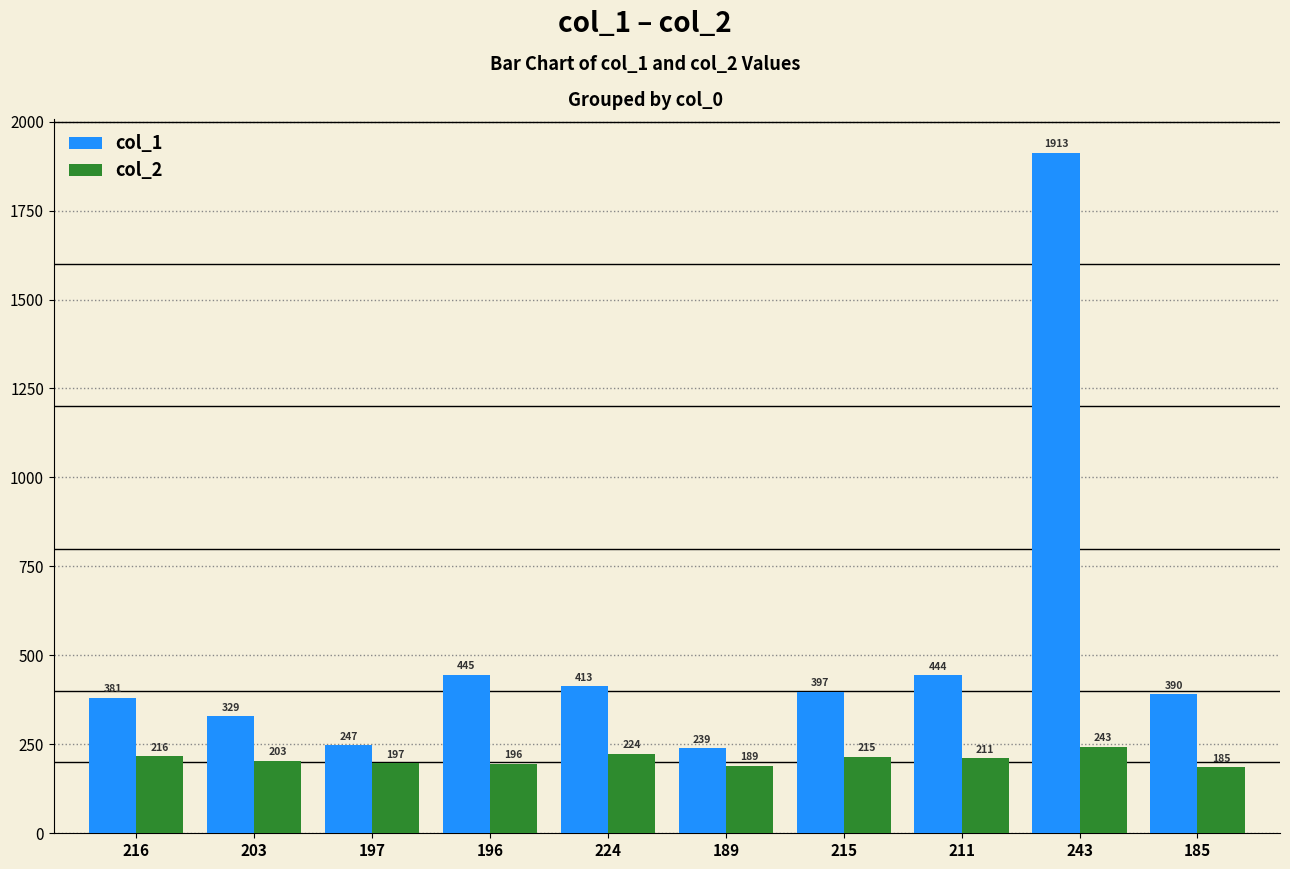

What are all the series names shown in the legend?

col_1, col_2